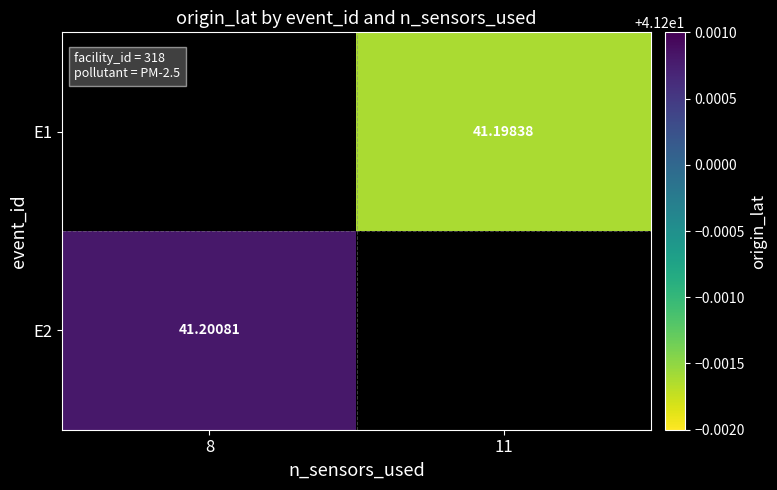

What is the maximum value shown in the chart?

41.2